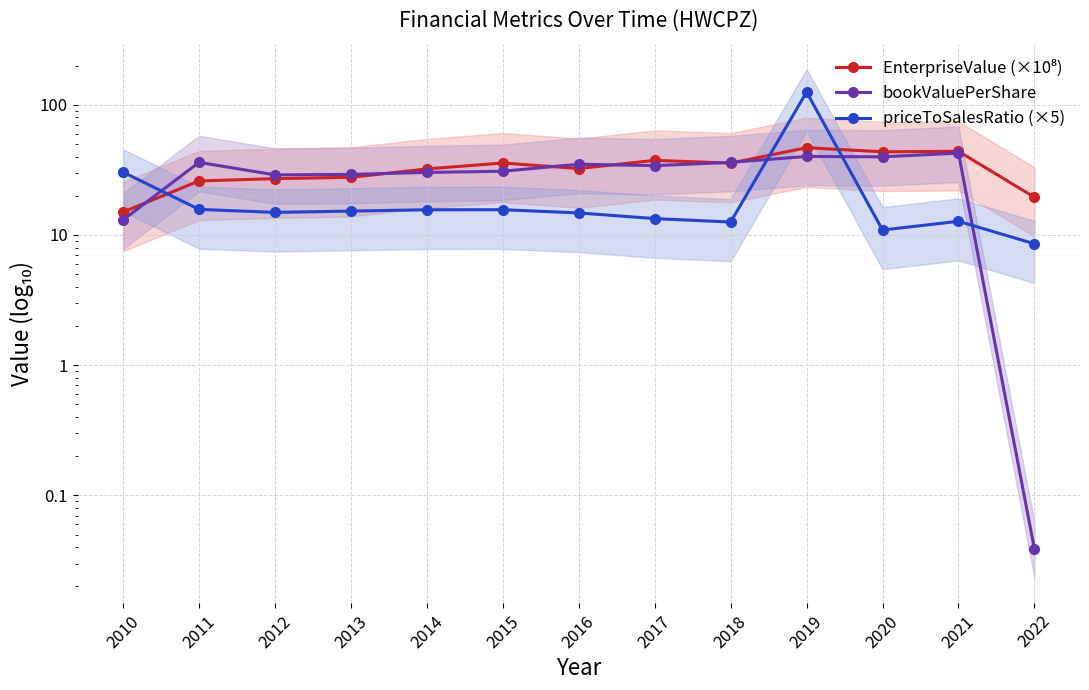

True or false: priceToSalesRatio (×5) and bookValuePerShare cross at least once.

True